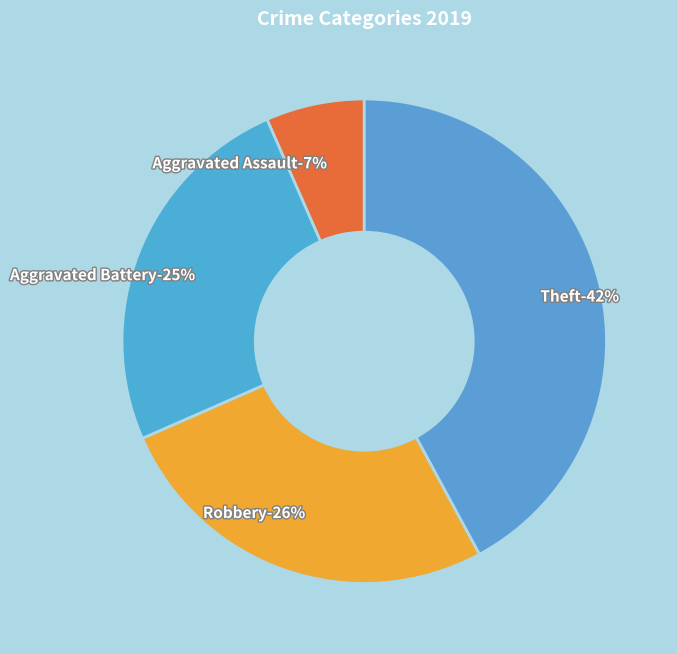

To the nearest percent, what is the difference between the Aggravated Battery and Theft slice percentages?

17%